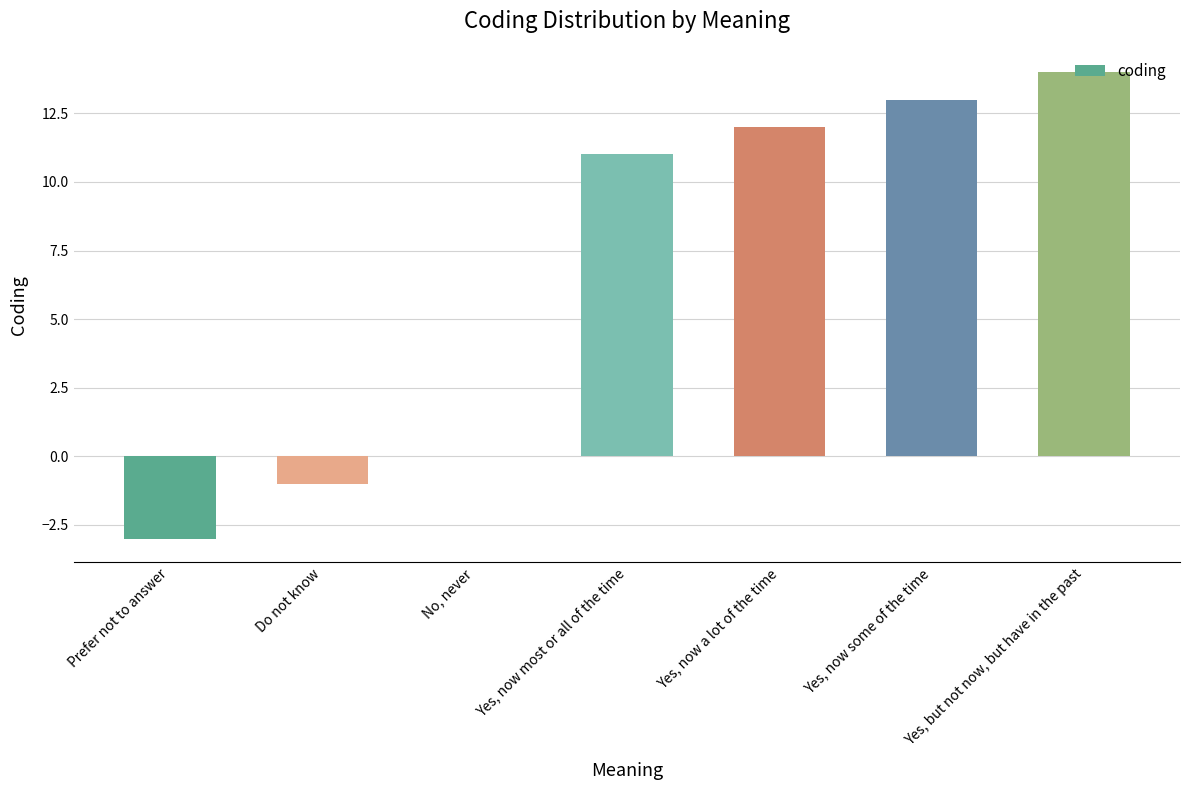

What is the maximum value shown in the chart?

14